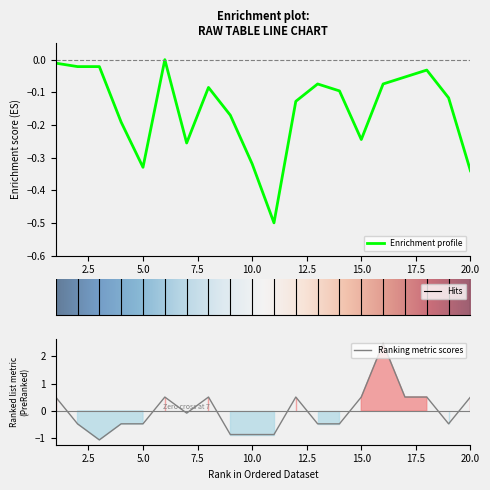

What is the lowest value of the Enrichment profile series?

-0.5